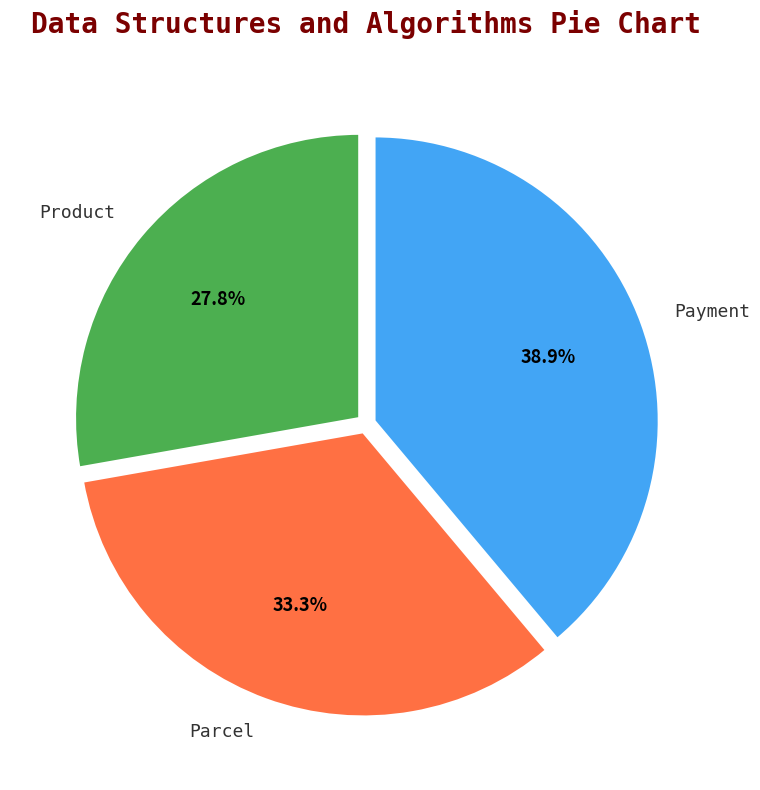

Is it true that Parcel is 33% of the pie?

True